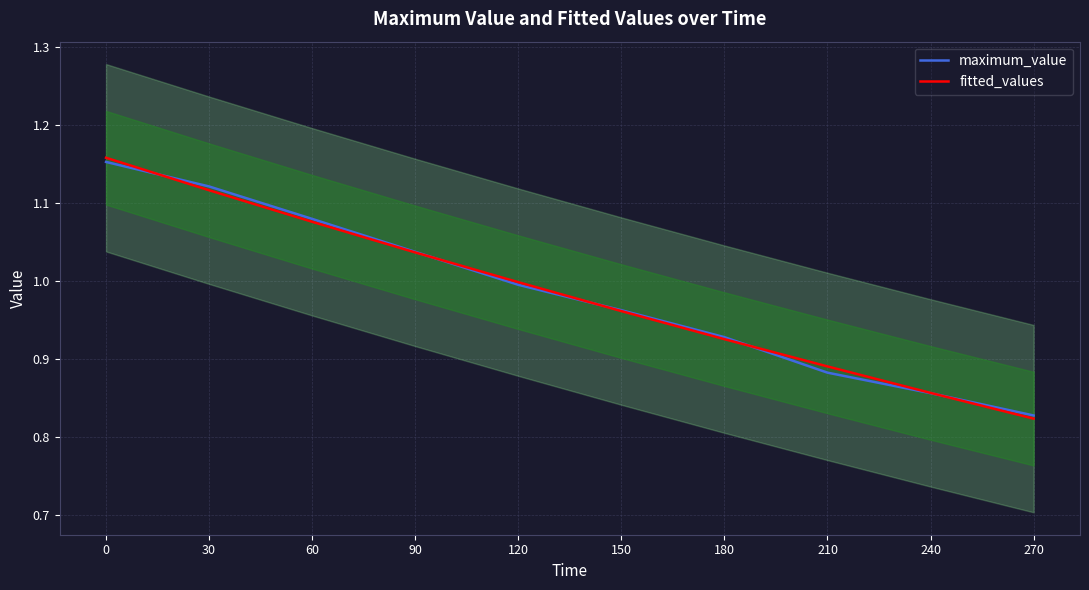

What is the total value across all series at 120?

2.0